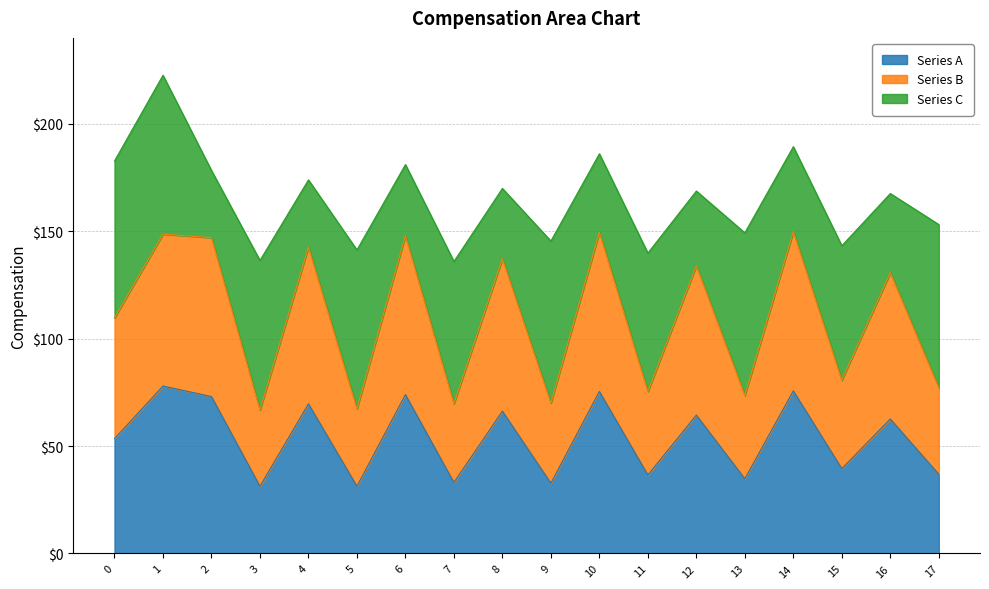

What is the maximum value for Series A?

77.9